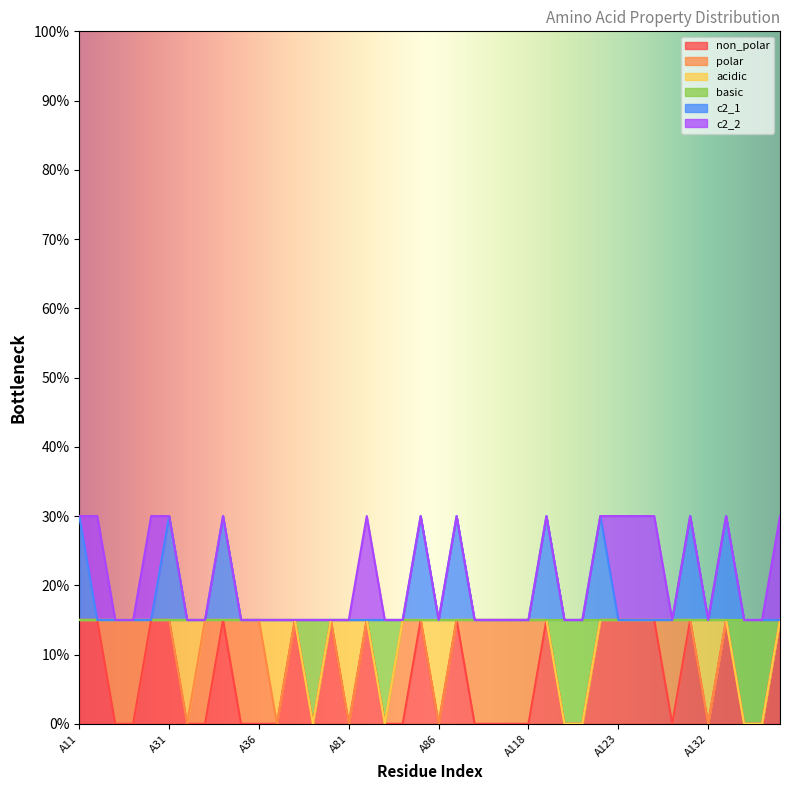

Does the chart display data point markers on the line(s)?

No